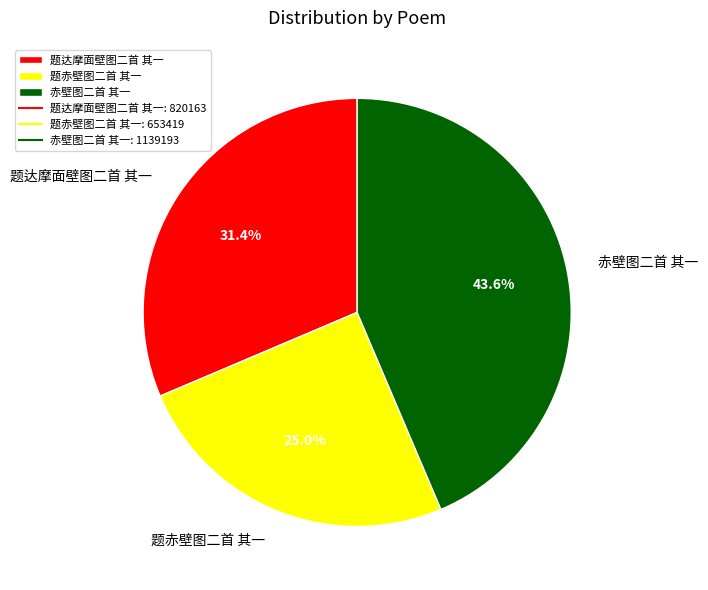

What percentage do 题赤壁图二首 其一 and 题达摩面壁图二首 其一 together represent?

56.4%